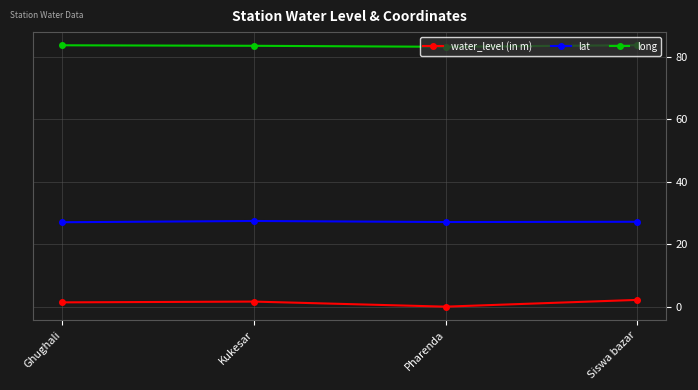

What is the sum of all water_level (in m) values?

5.2